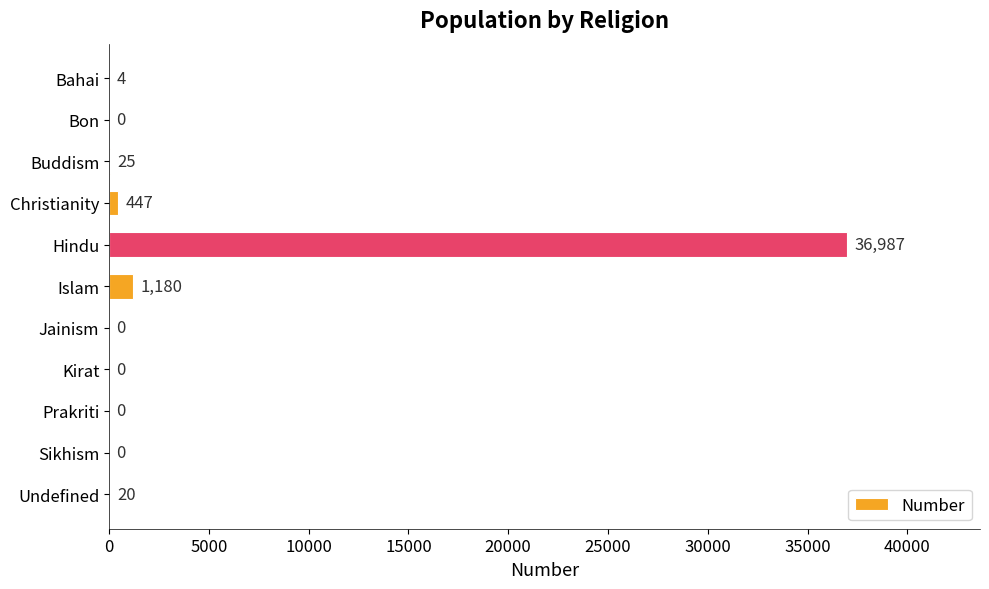

Which has a higher value, Islam or Bahai?

Islam